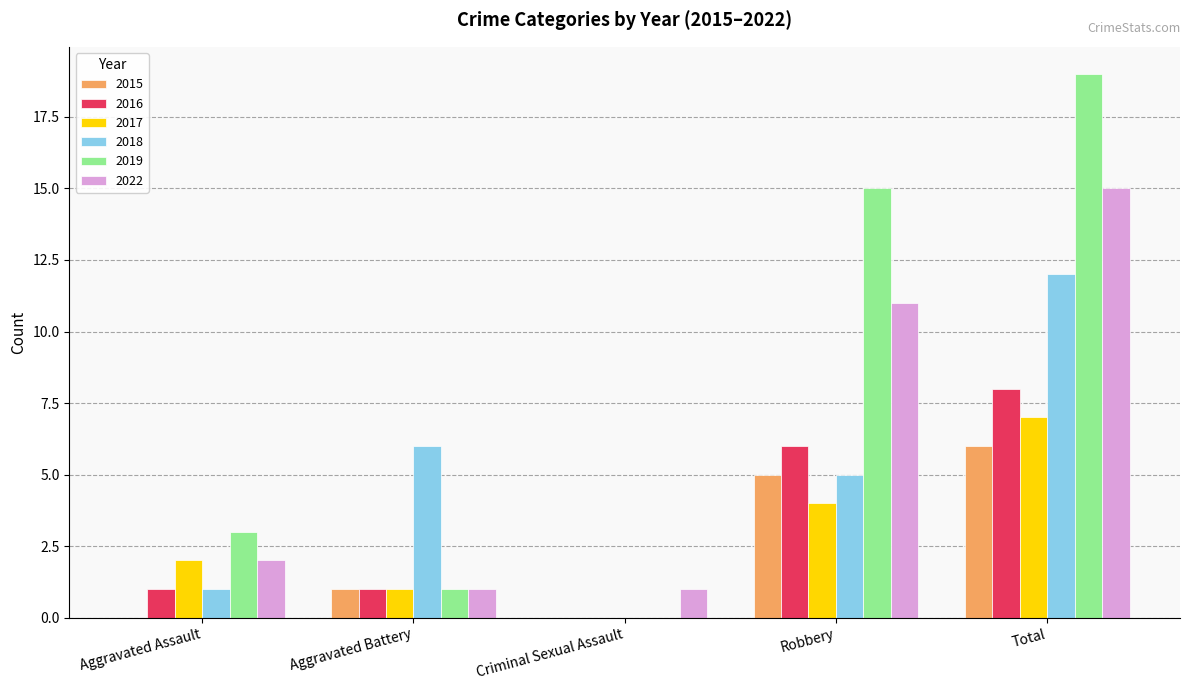

Which series has the largest total across all categories?

2019